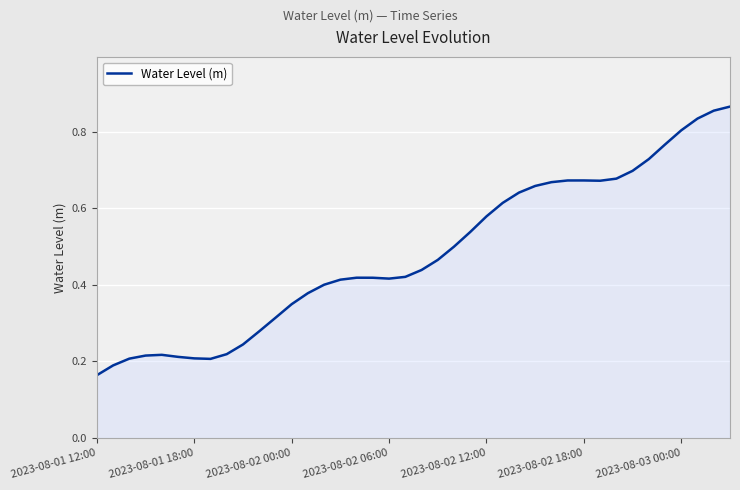

Does the chart have visible grid lines?

Yes